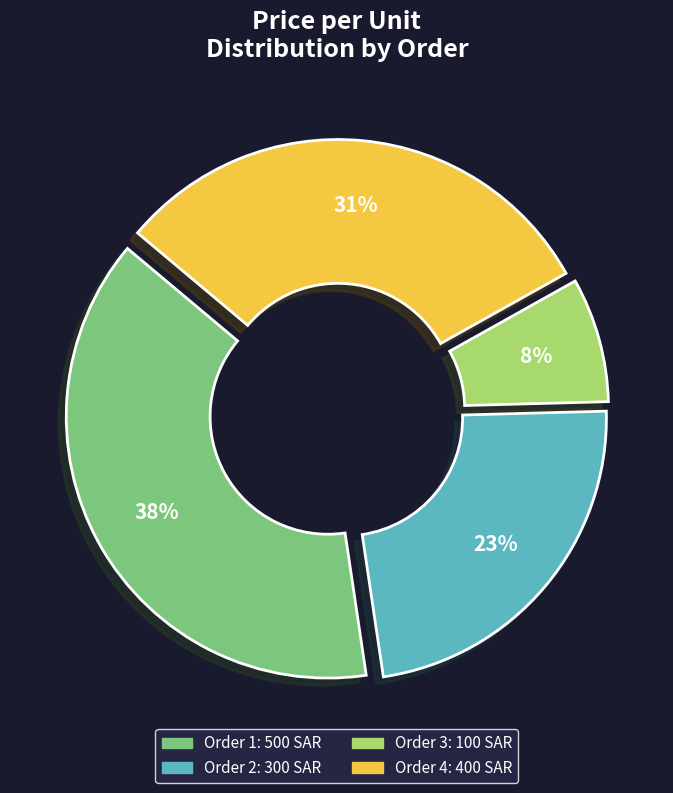

Count the number of slices in the pie.

4